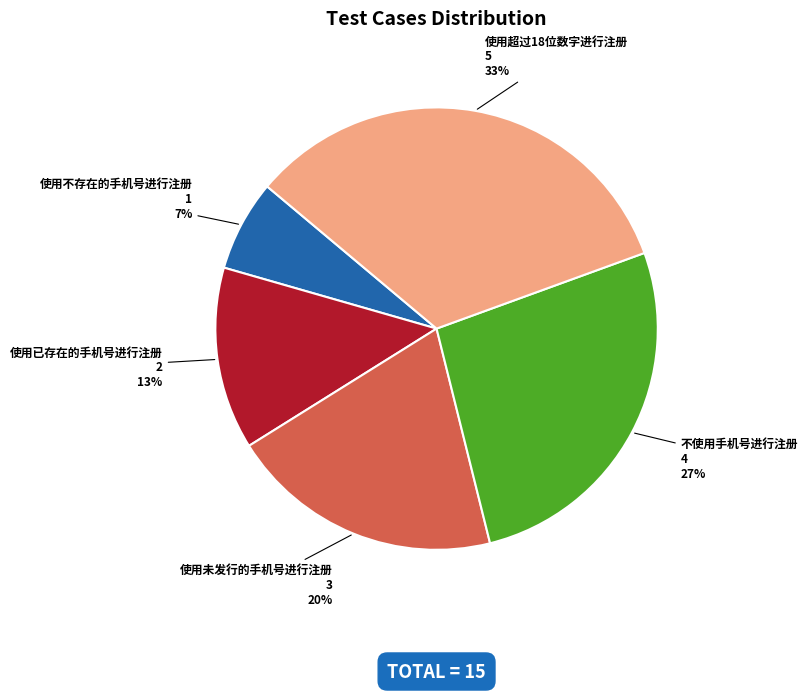

Count the number of slices in the pie.

5